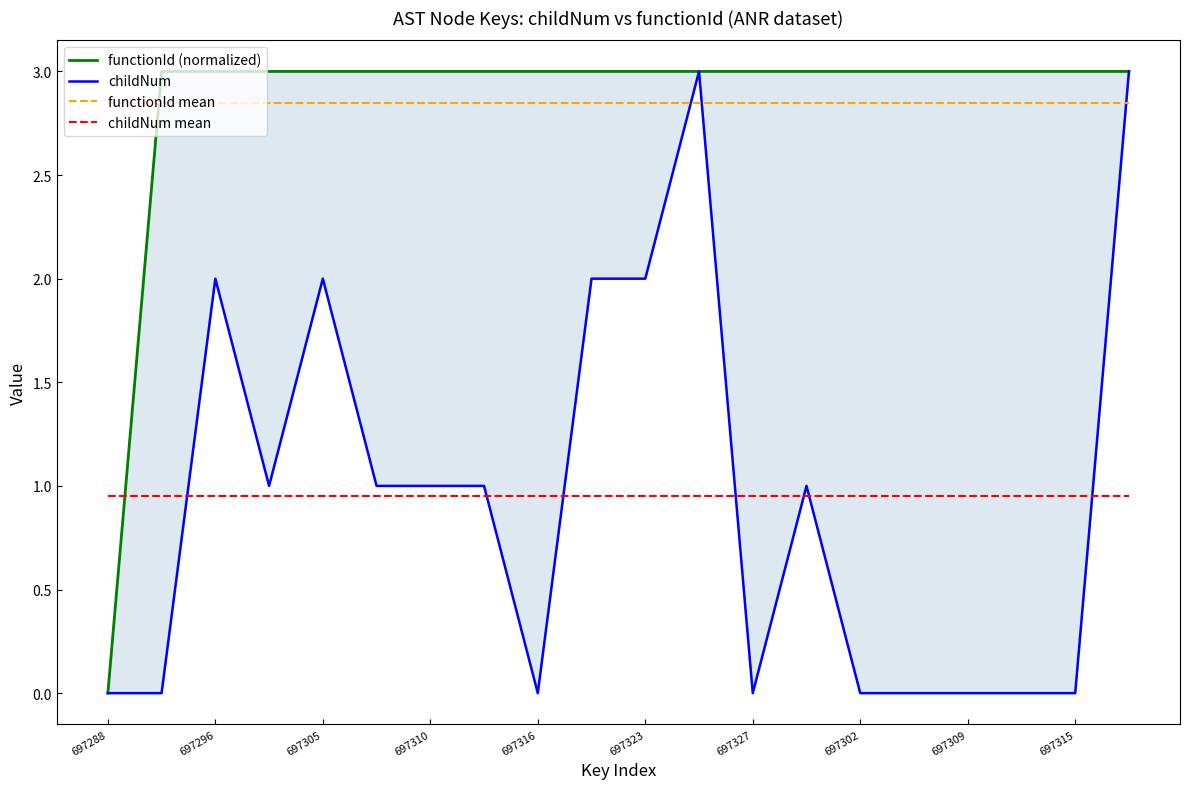

How many lines are shown in the chart?

4